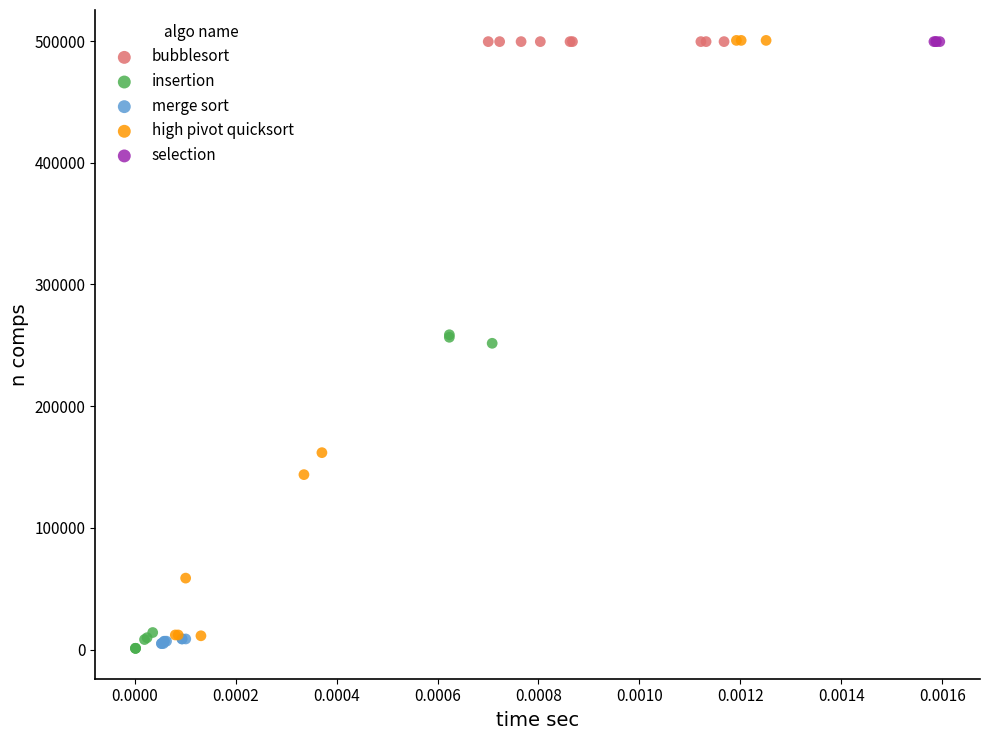

What are all the series names shown in the legend?

bubblesort, insertion, merge sort, high pivot quicksort, selection